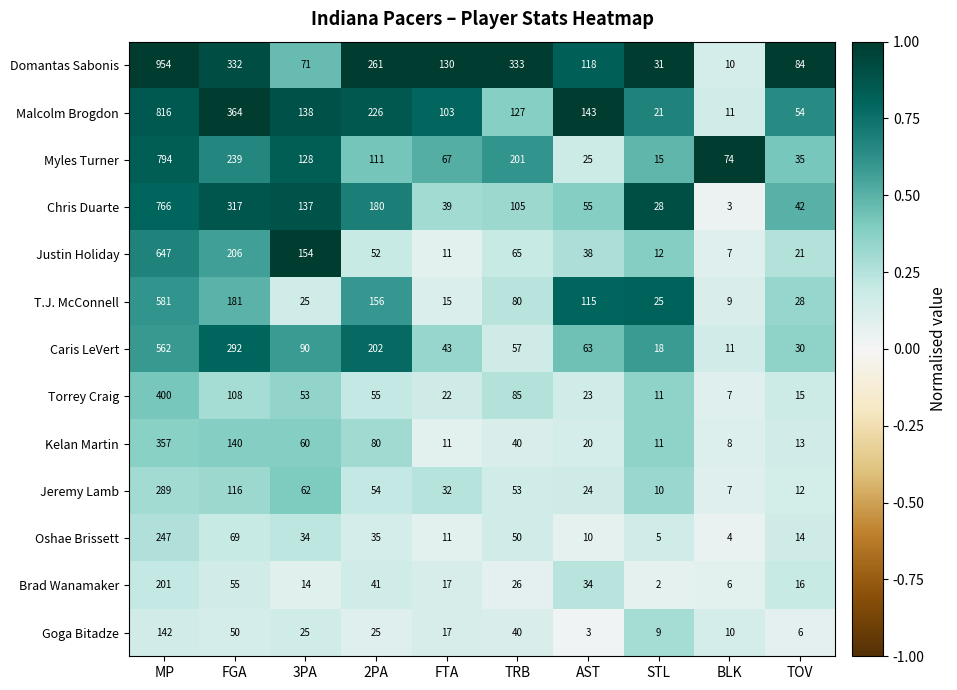

True or false: Malcolm Brogdon has a value of 143 at AST.

True